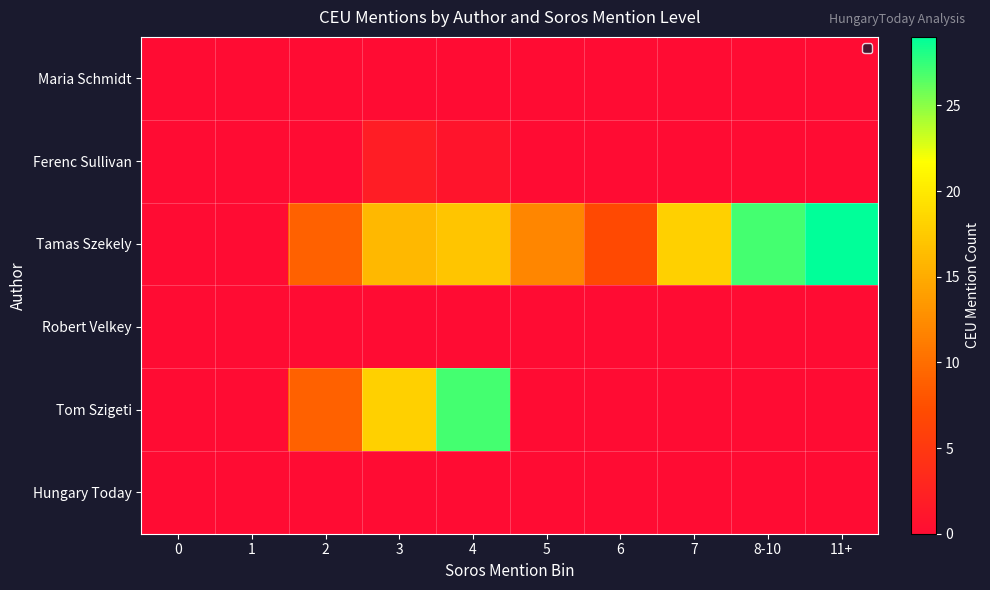

At how many categories does at least one series exceed 5?

8